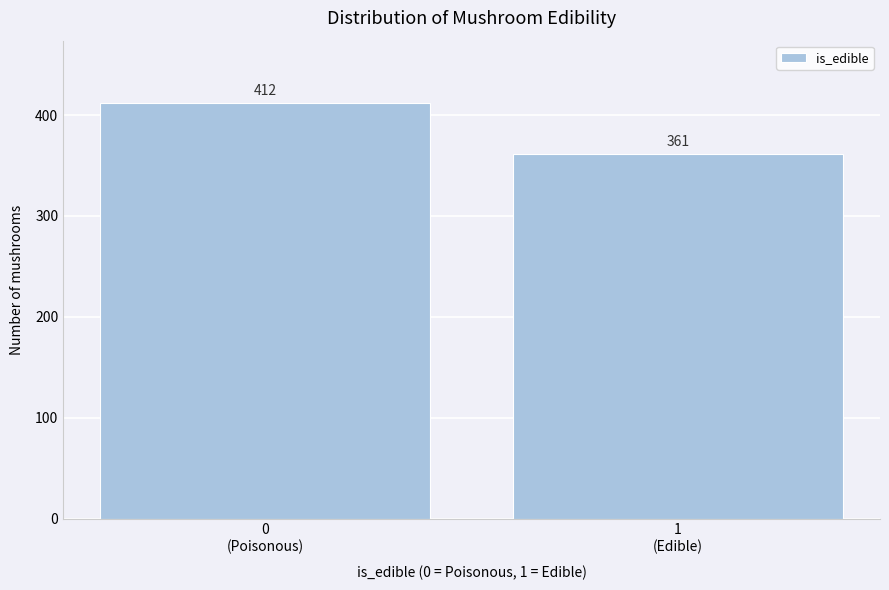

Reading left to right, extract all data points from this chart.

412	361